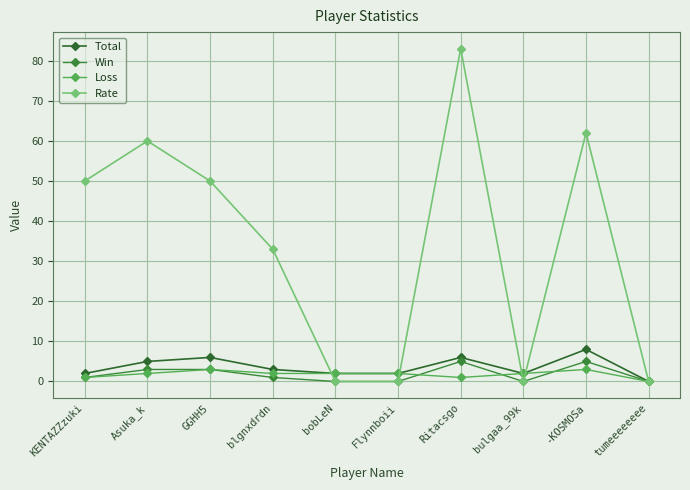

Where is the first local minimum for Loss?

Ritacsgo